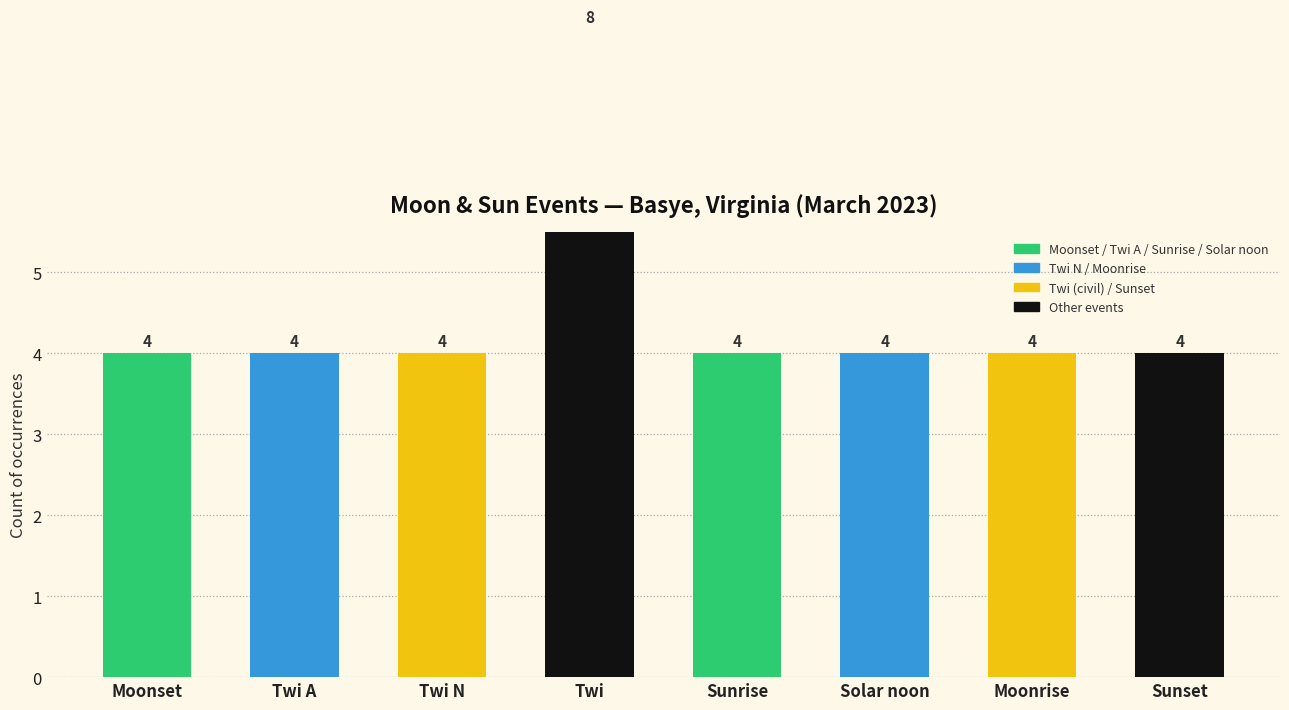

Does the chart contain any negative values?

No